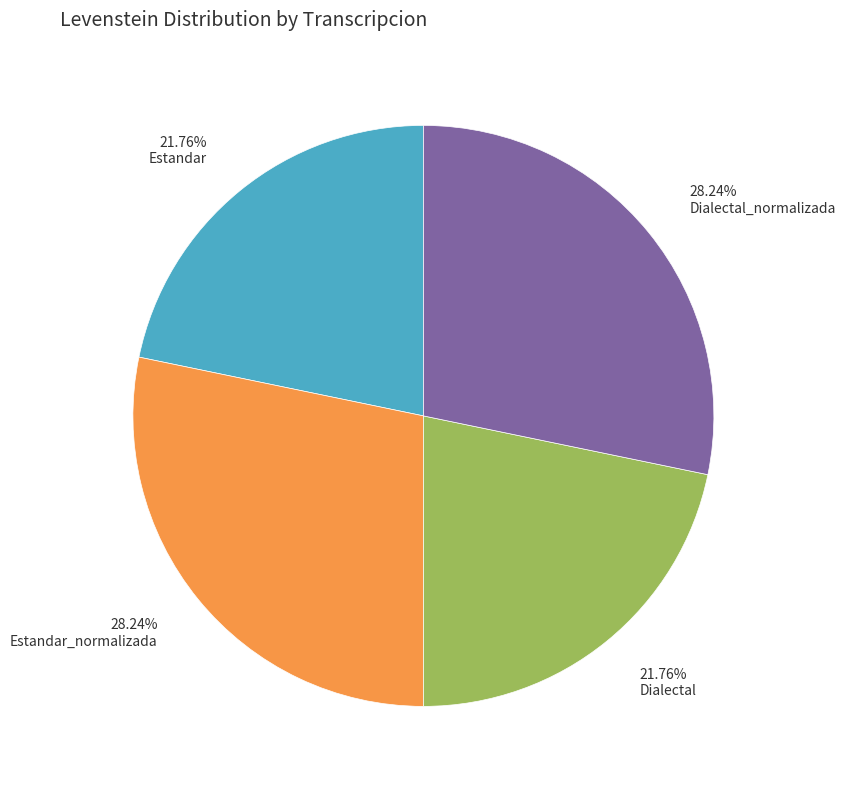

What is the ratio of the value at Estandar_normalizada to the value at Estandar?

1.3